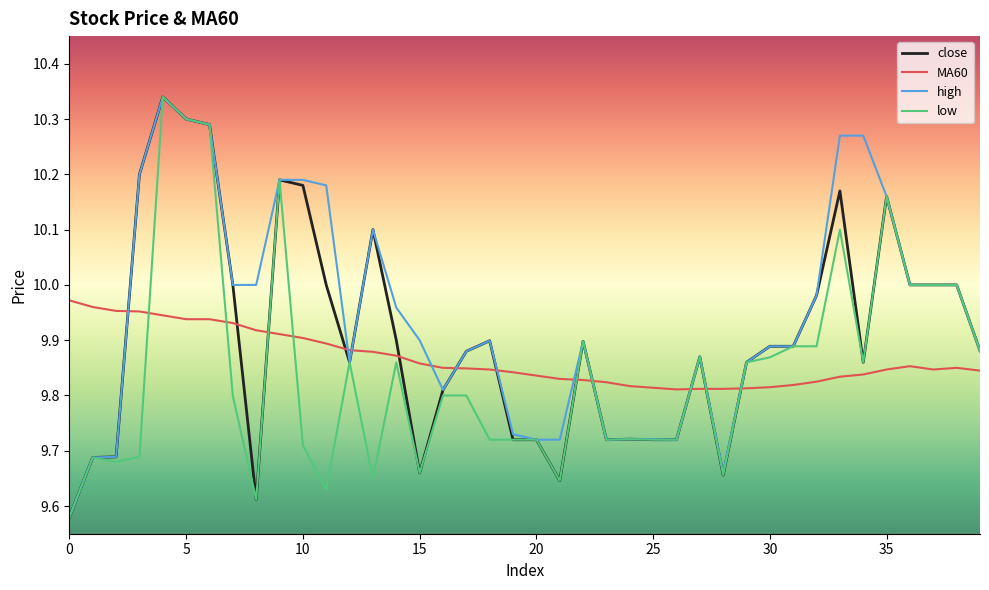

Which series has the largest total across all categories?

high